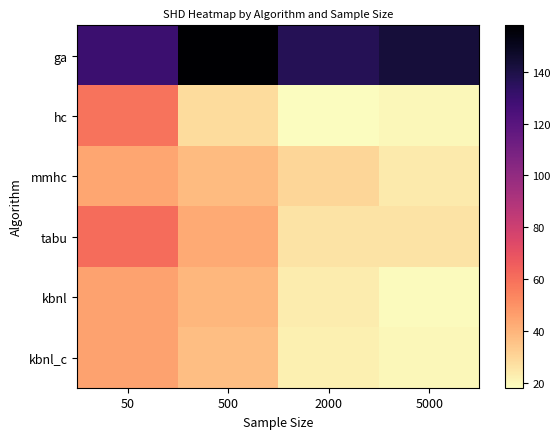

Which series has the widest spread of values?

hc